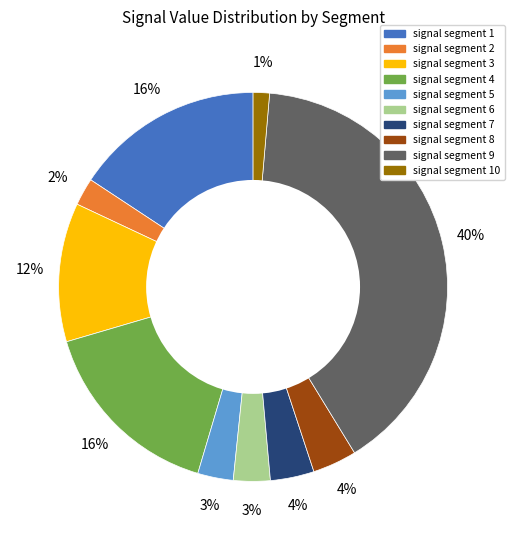

To the nearest percent, what is the difference between the largest and smallest slice percentages?

39%